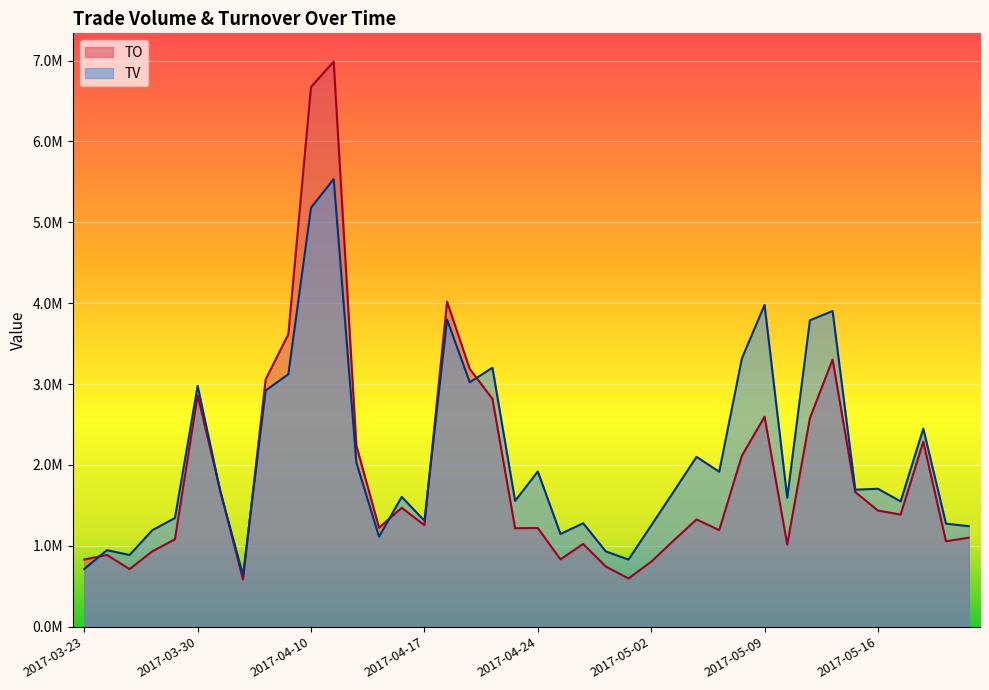

Where is TV nearest to the value 3087000?

2017-04-07